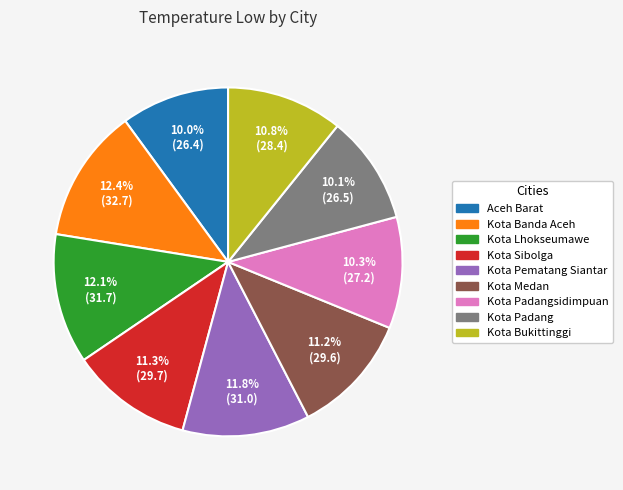

What is the total percentage of Kota Bukittinggi and Kota Padangsidimpuan?

21.1%